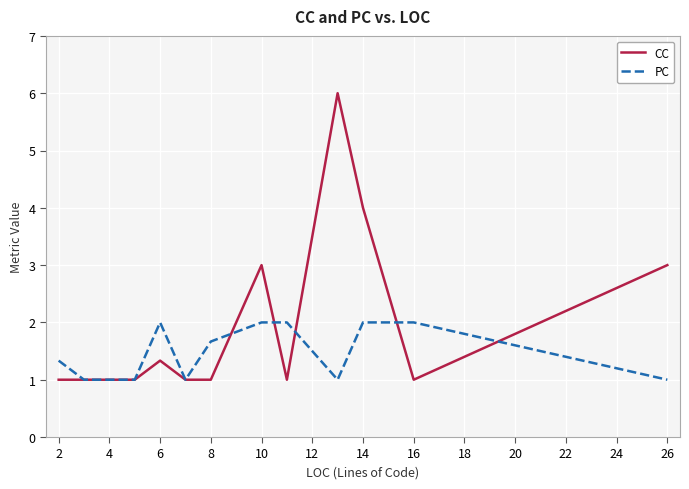

Which series has the largest total across all categories?

CC